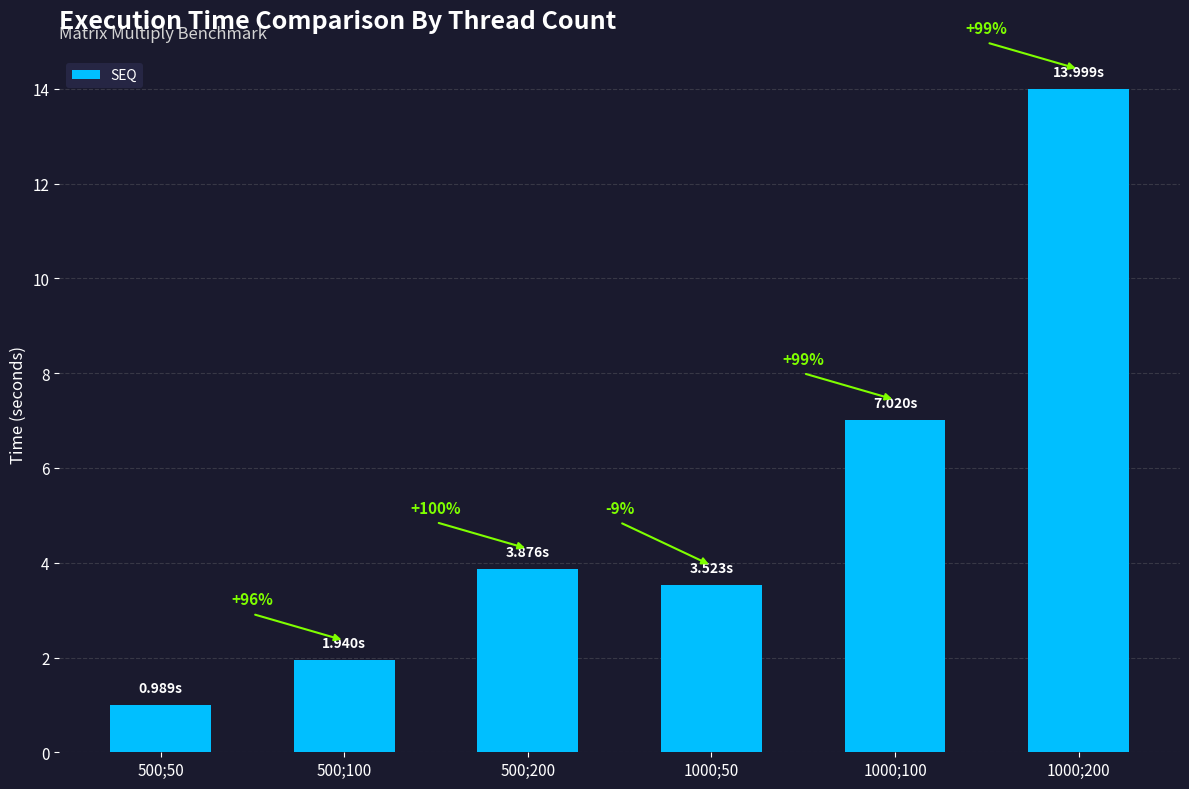

Are the bars horizontal?

No